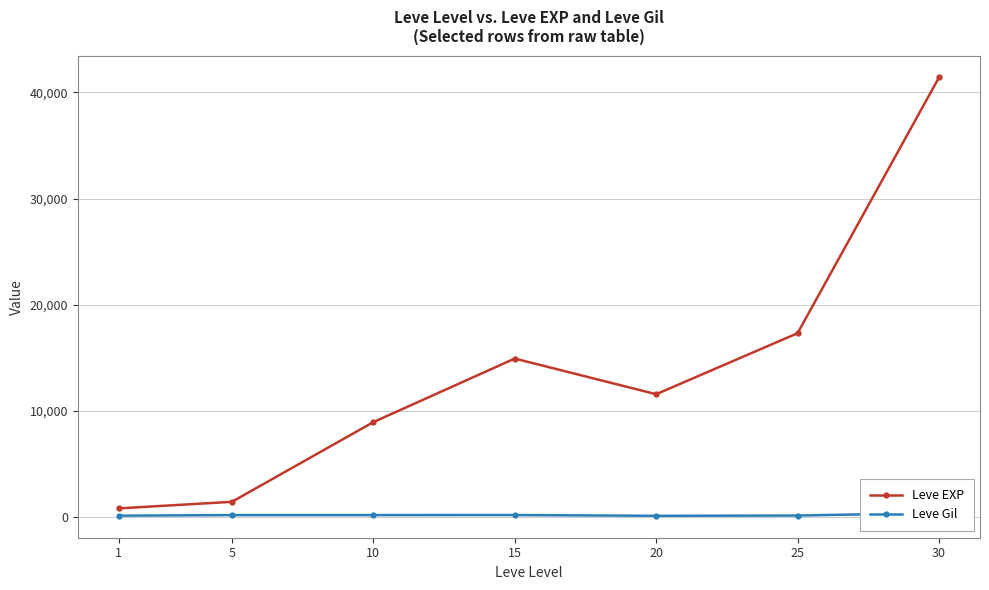

At which category does Leve Gil reach its first local peak?

15